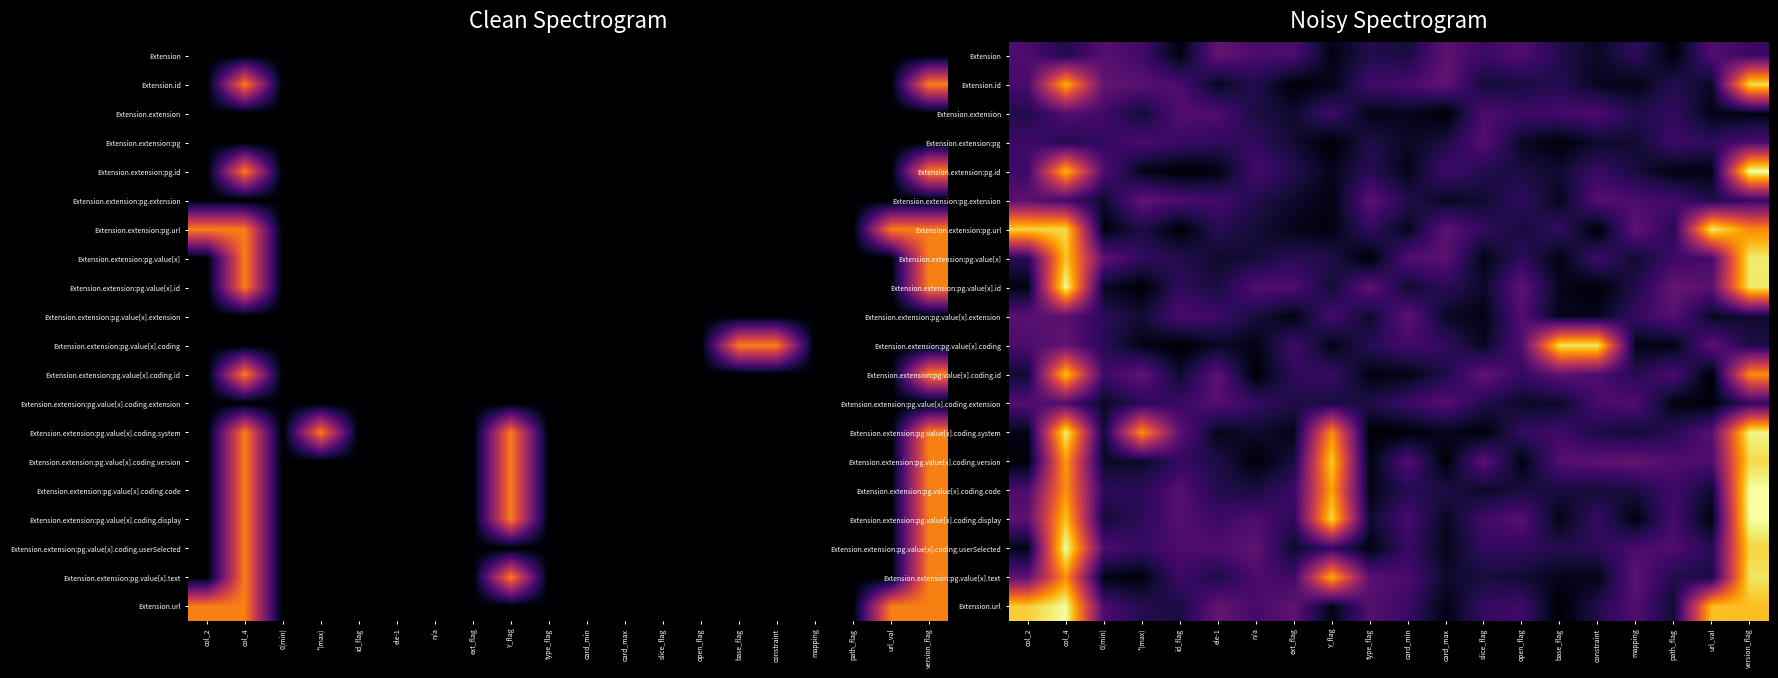

Rank the series by their maximum value, from highest to lowest.

Extension.extension:pg.id, Extension.extension:pg.value[x].coding.userSelected, Extension.extension:pg.value[x].coding.code, Extension.url, Extension.extension:pg.value[x].coding.display, Extension.extension:pg.value[x].id, Extension.extension:pg.value[x].coding.system, Extension.extension:pg.url, Extension.extension:pg.value[x], Extension.extension:pg.value[x].coding, Extension.extension:pg.value[x].text, Extension.id, Extension.extension:pg.value[x].coding.version, Extension.extension:pg.value[x].coding.id, Extension, Extension.extension:pg.extension, Extension.extension:pg.value[x].extension, Extension.extension:pg.value[x].coding.extension, Extension.extension:pg, Extension.extension